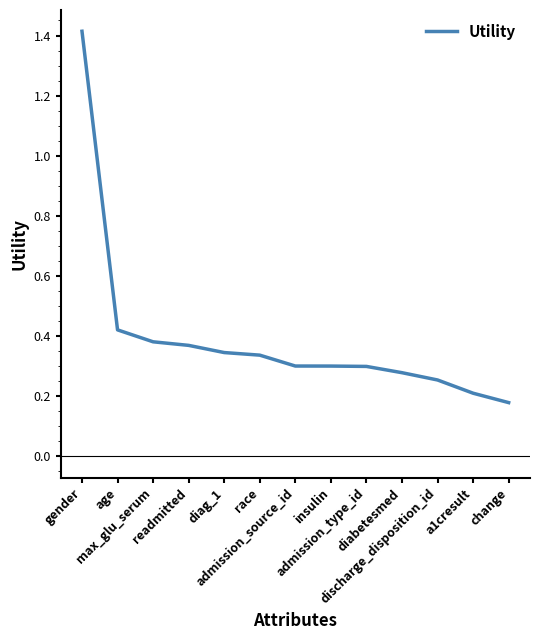

What is the difference between the maximum and minimum values?

1.2